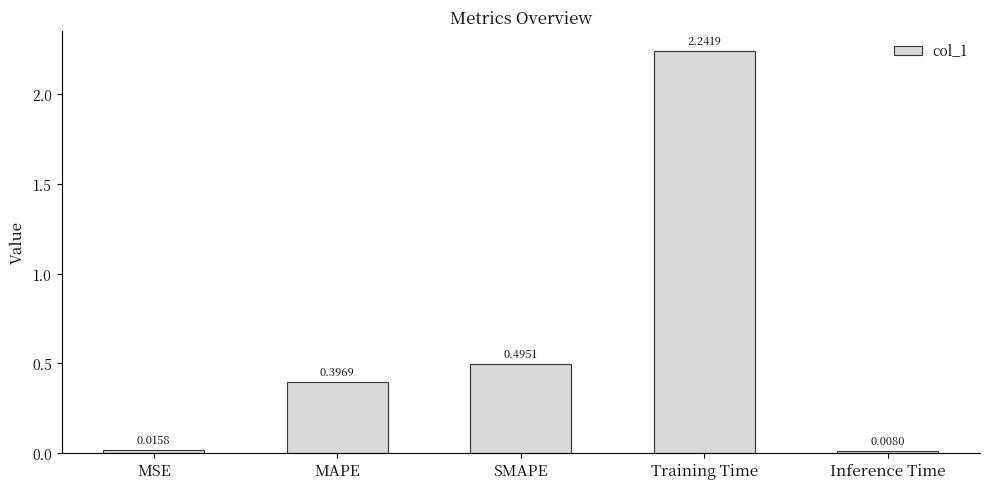

The value at MAPE is 0.2. True or false?

False